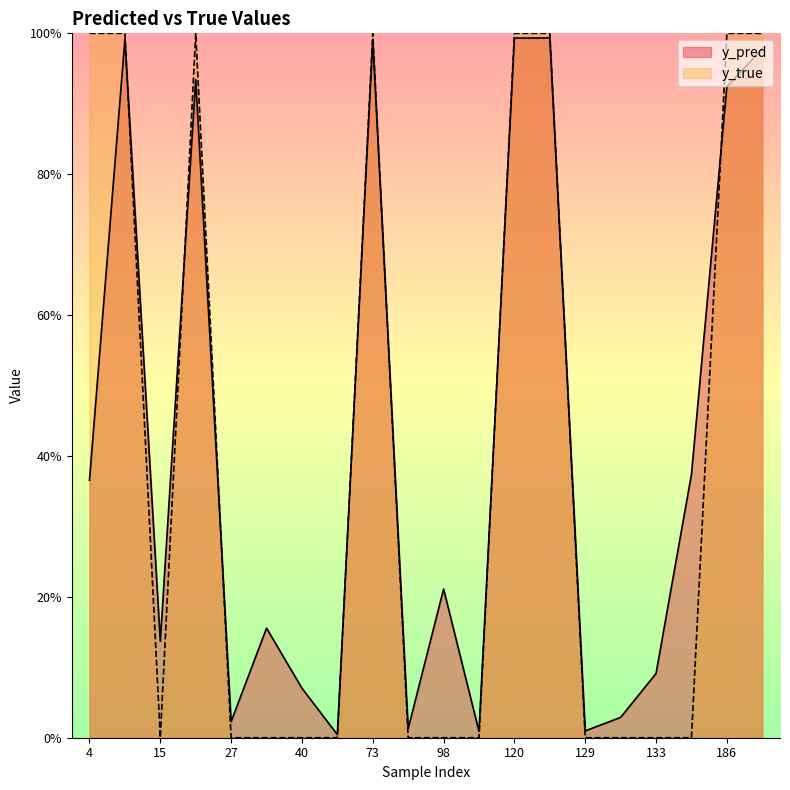

True or false: y_pred has a value of 1.0 at 120.

True